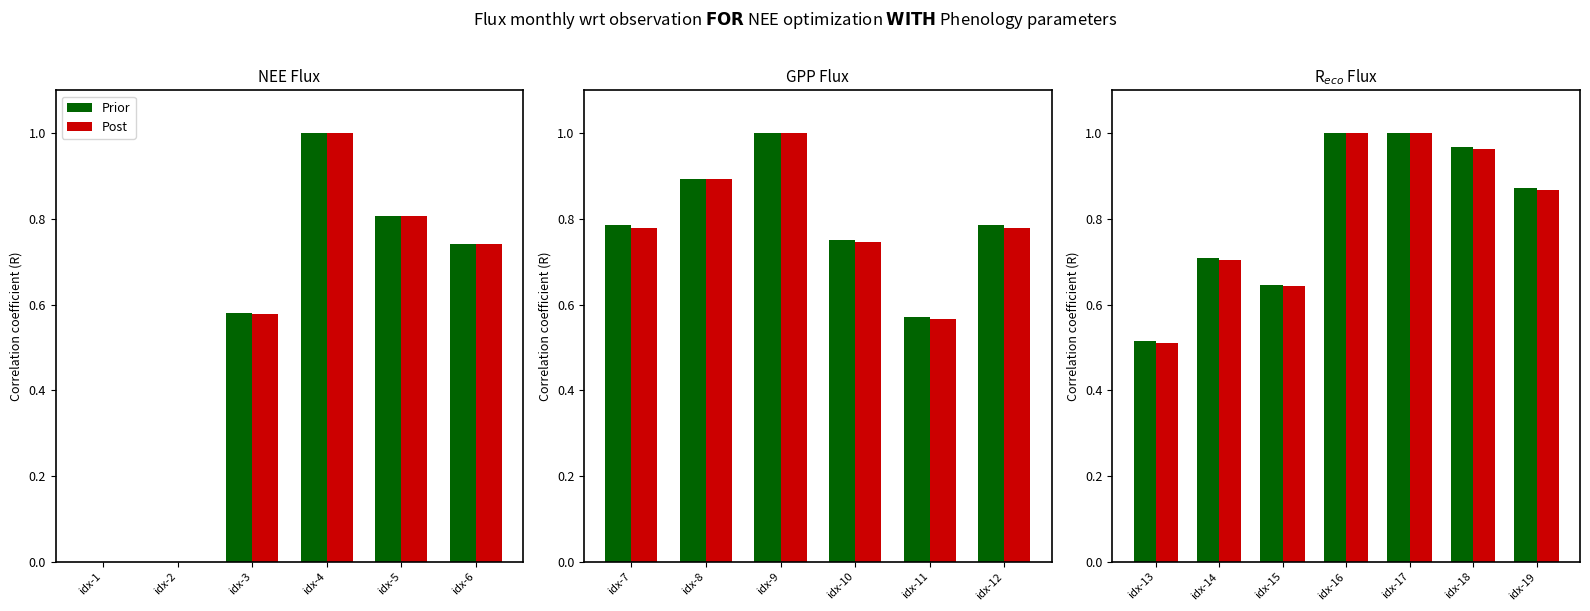

Which series has the largest total across all categories?

Prior